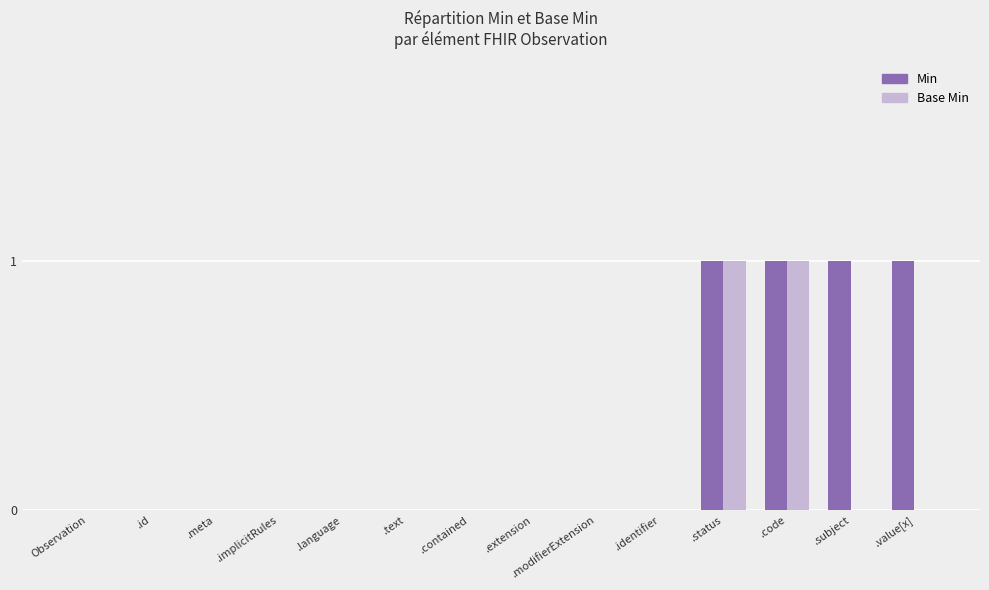

What are all the series names shown in the legend?

Min, Base Min